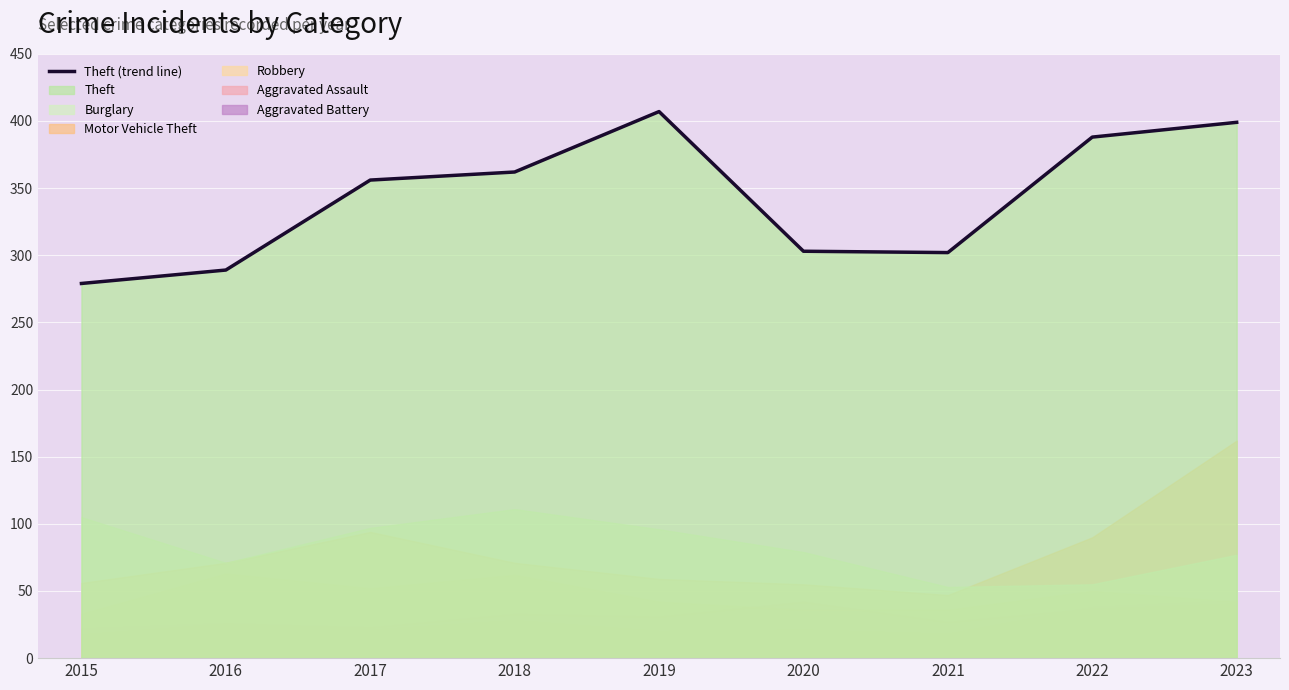

What value does the data have at 2016, to the nearest 50?

300